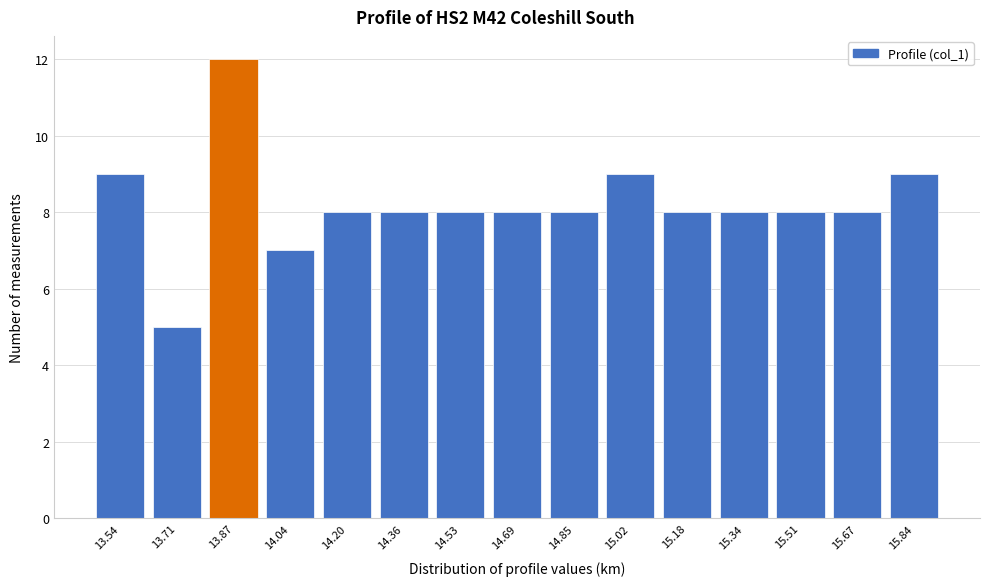

Reading left to right, transcribe all the data shown in this chart.

9	5	12	7	8	8	8	8	8	9	8	8	8	8	9